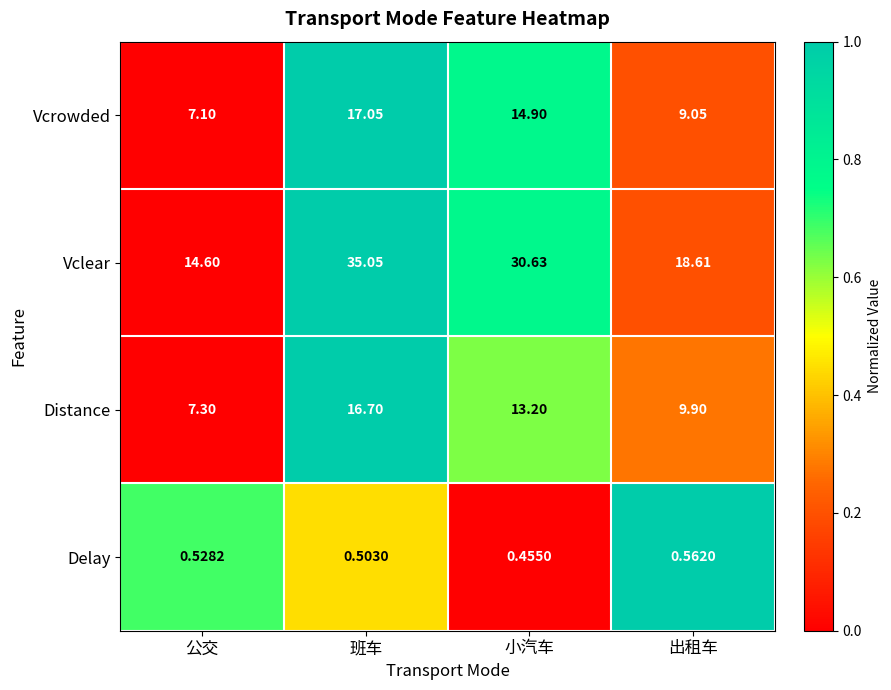

At which label is Vclear closest to 24?

出租车